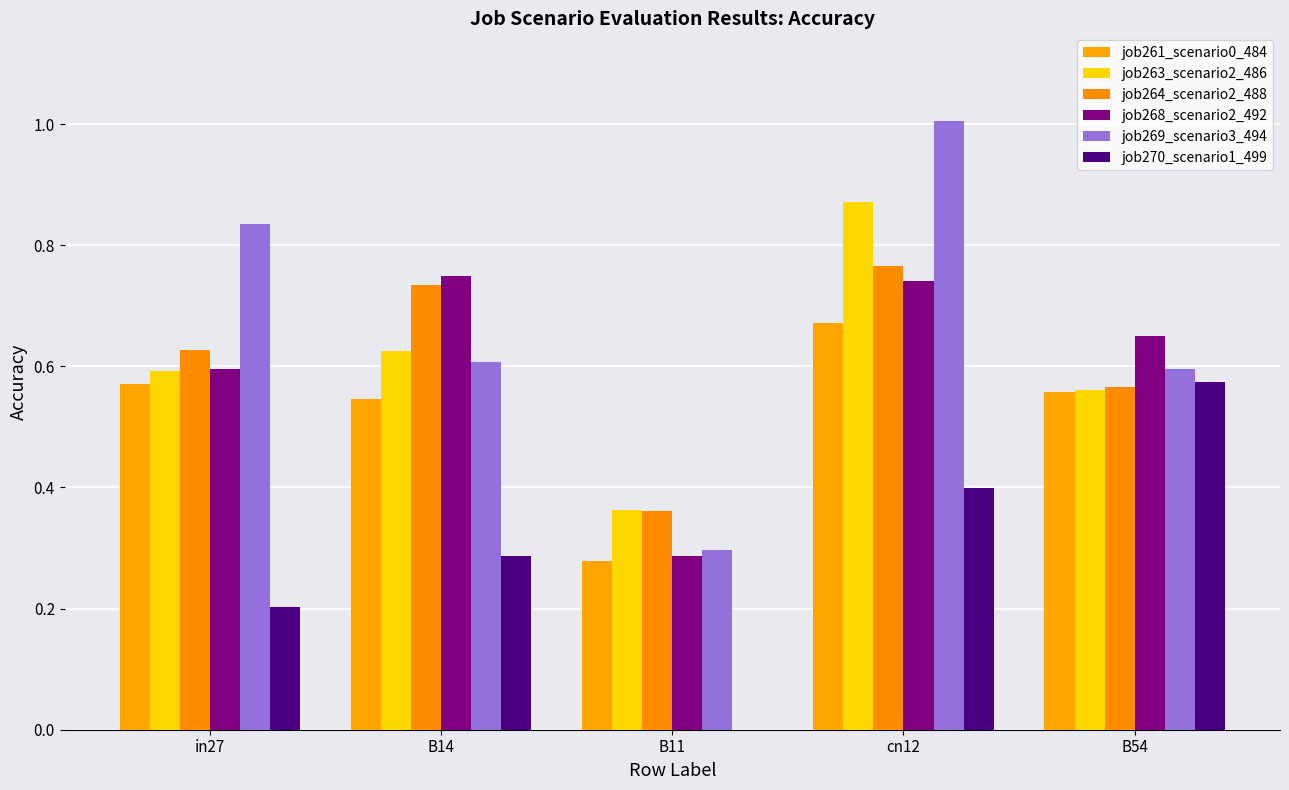

How many groups of bars are there?

5